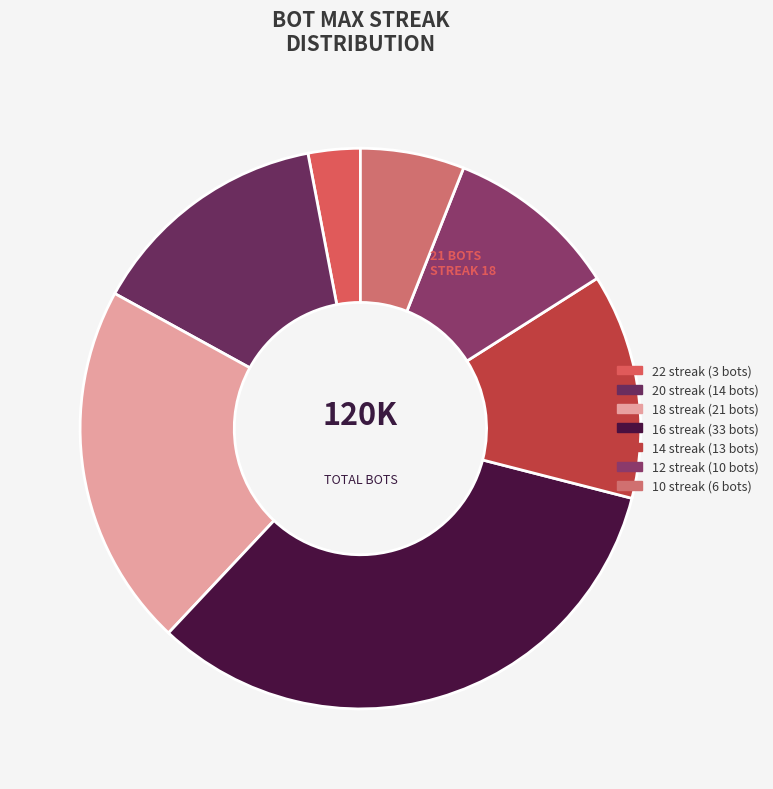

Rank the categories by value from highest to lowest.

16, 18, 20, 14, 12, 10, 22